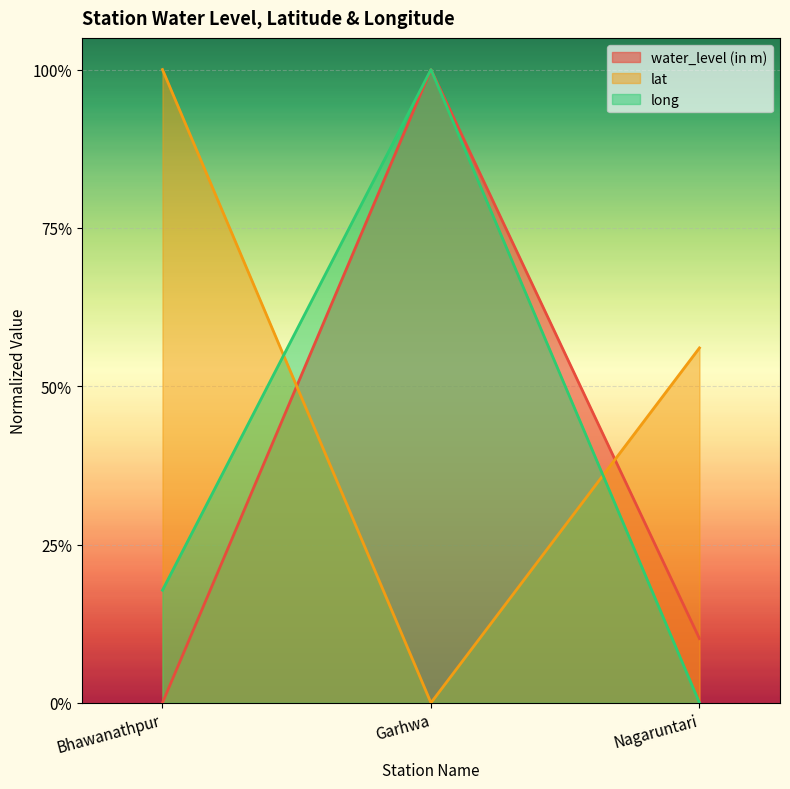

What is the difference between the second highest and minimum values in the lat series?

0.6